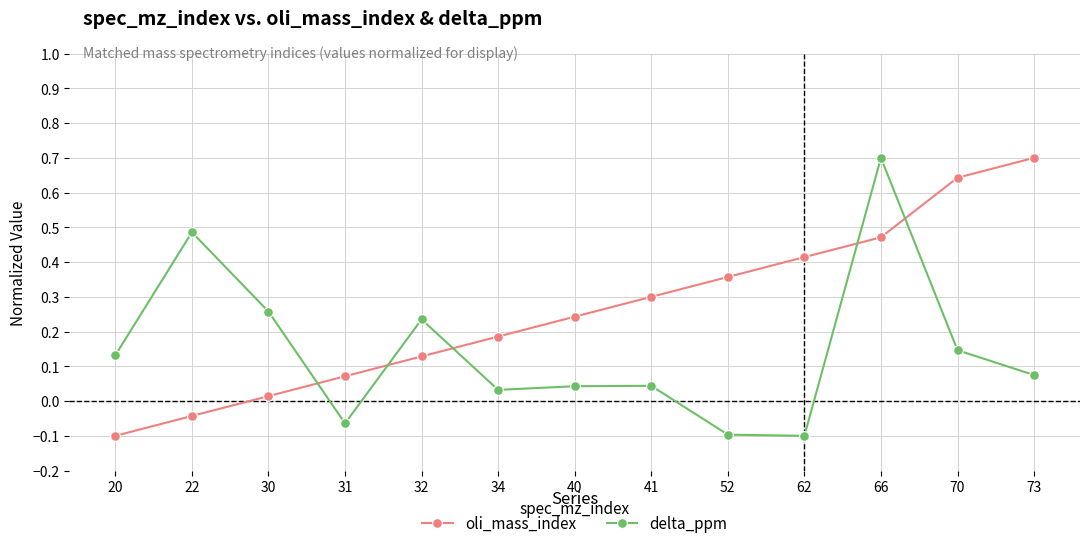

Which series changed the most between 34 and 62?

oli_mass_index